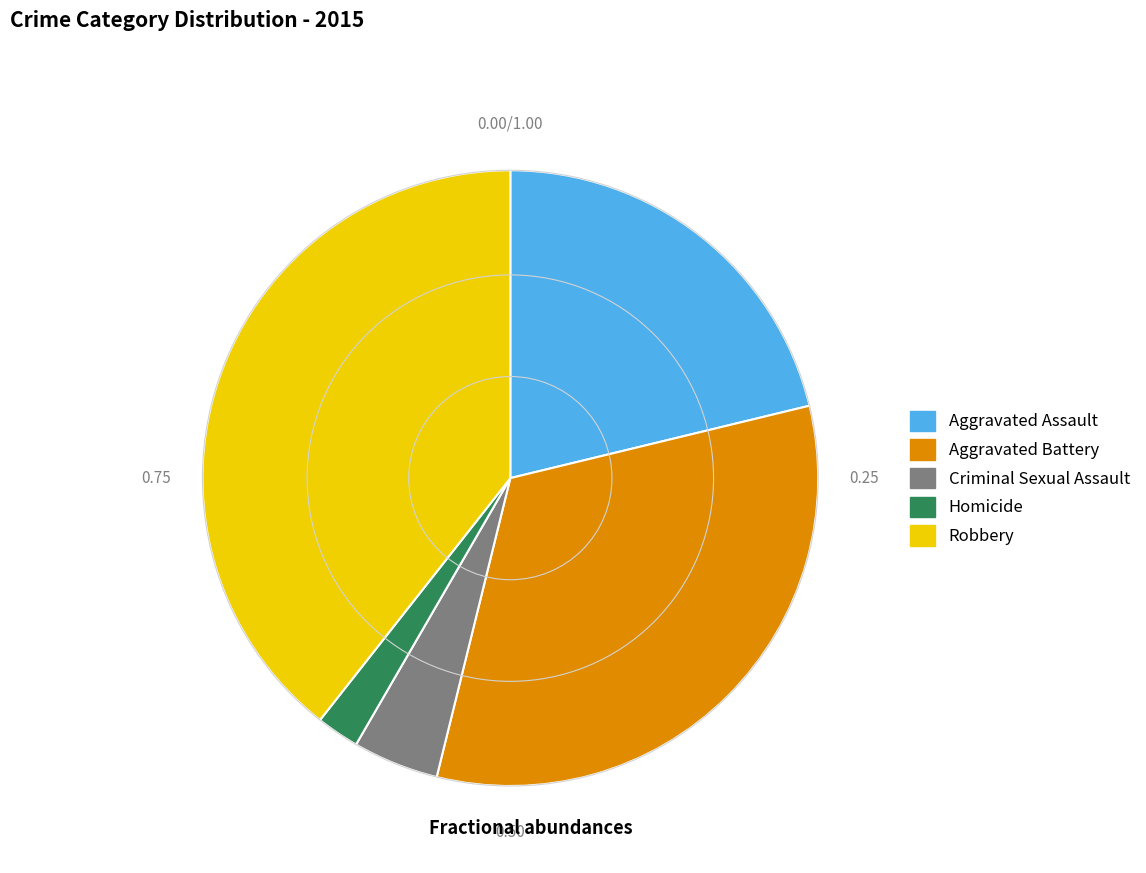

What is the largest slice in the pie chart?

Robbery